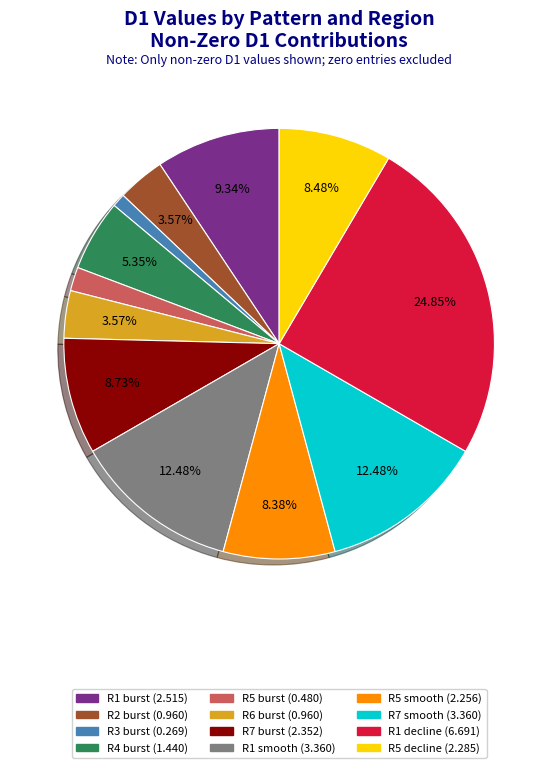

Which slice is the smallest?

R3 burst